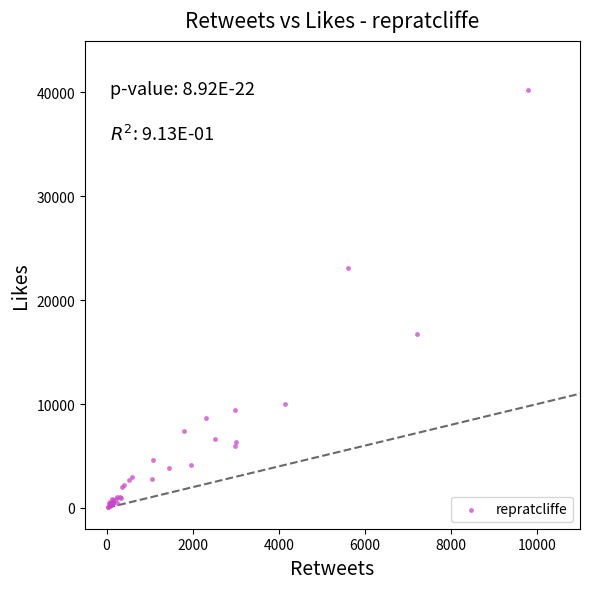

What Y value in the scatter plot is closest to 20162?

23137